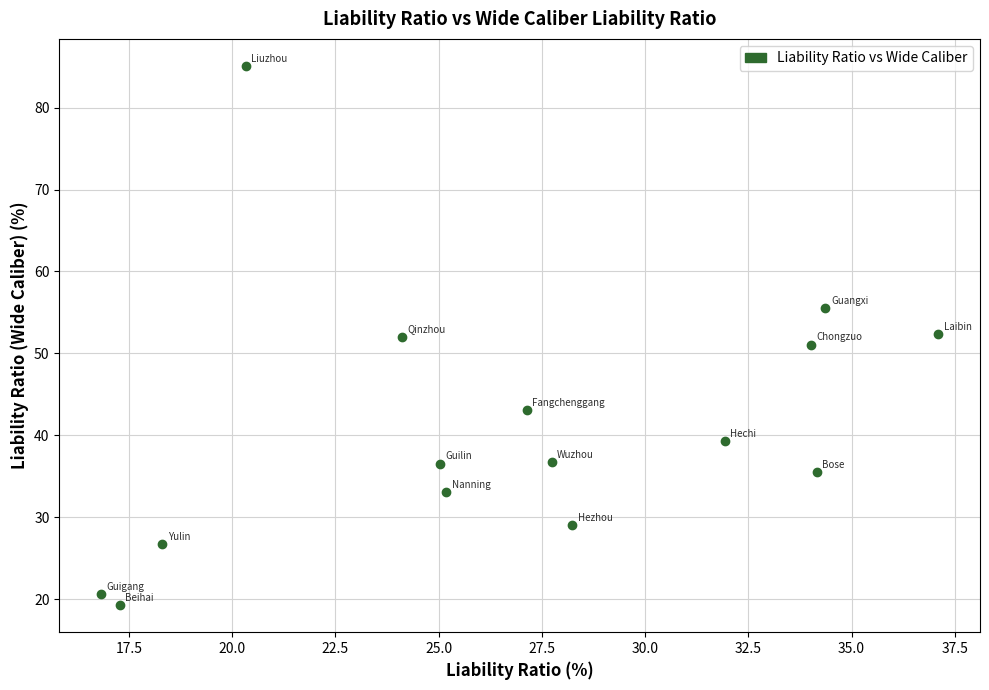

What is the range of X values (max minus min)?

20.3